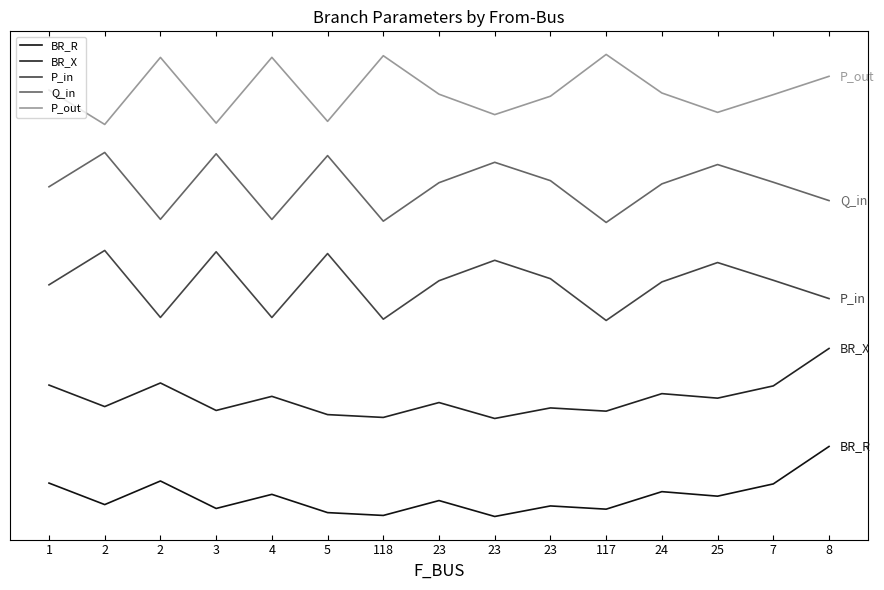

Is this an area chart (filled region under the line)?

No